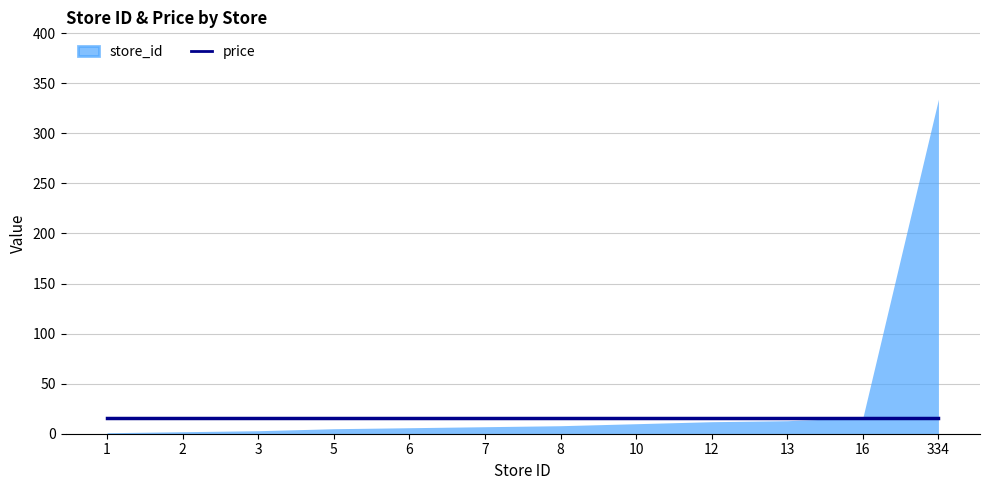

Count the number of categories in the chart.

12